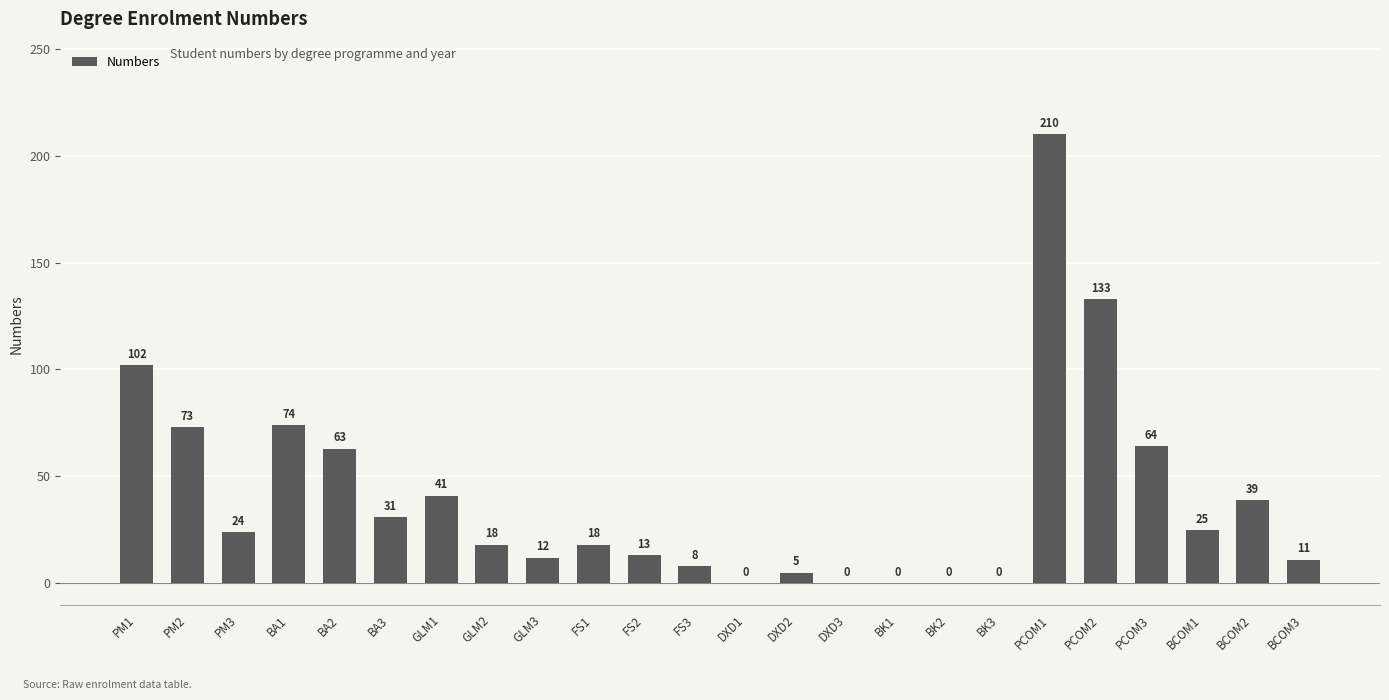

Between FS1 and DXD2, which is larger?

FS1